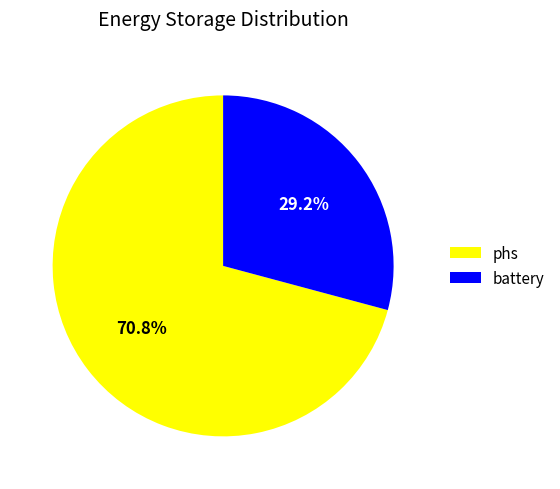

Is there any slice that represents more than half of the pie?

Yes